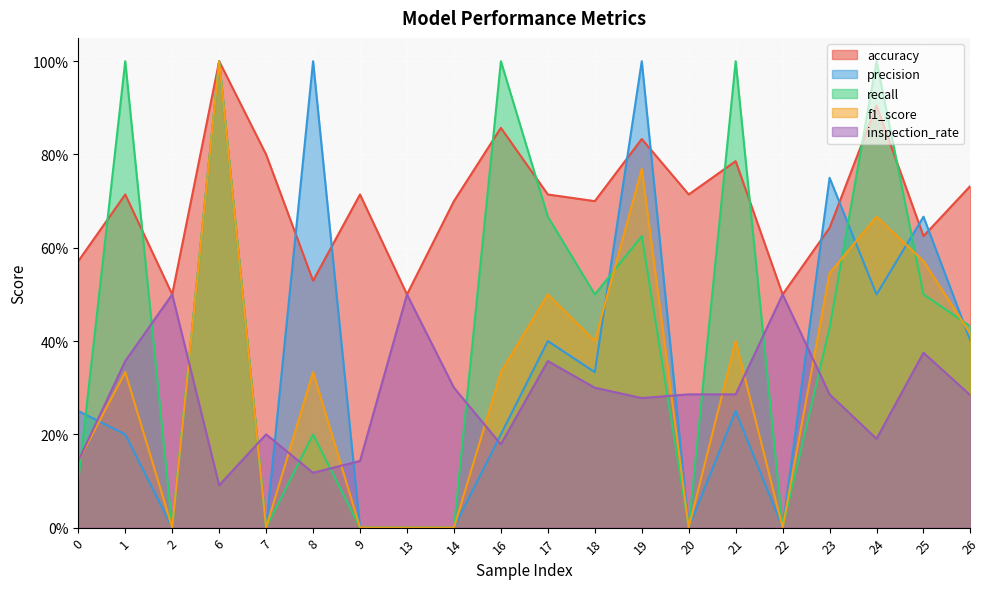

At which category does recall reach its first local valley?

2